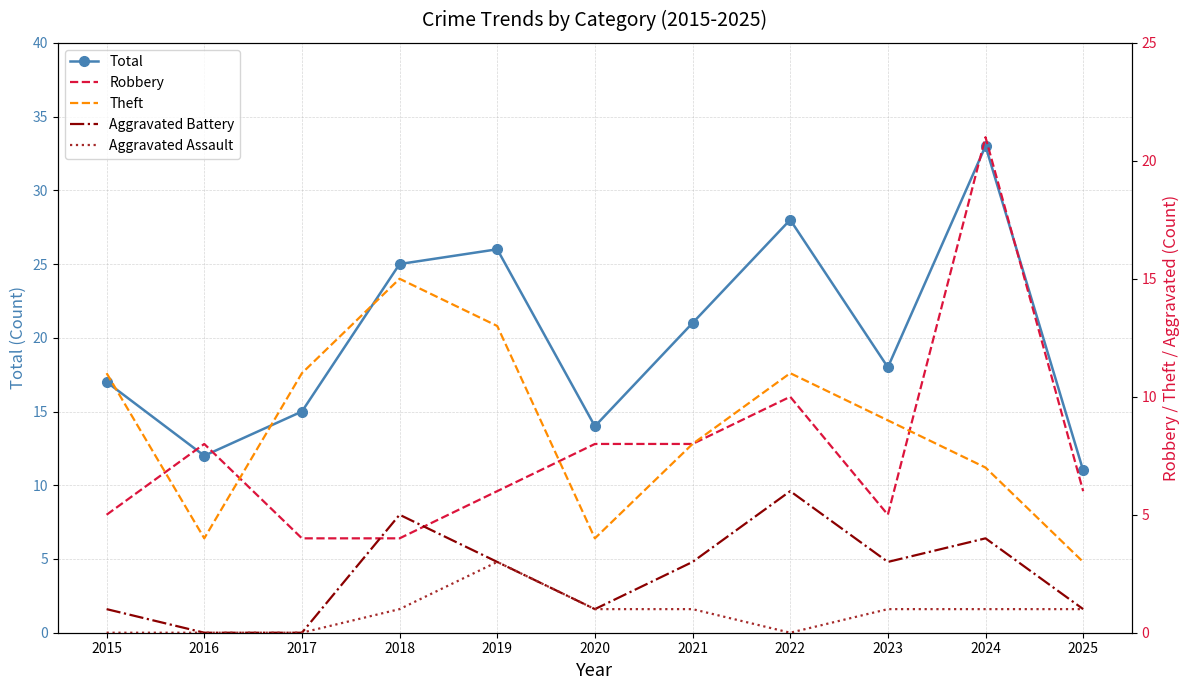

At 2019, list the series in order from largest to smallest.

Total, Theft, Robbery, Aggravated Battery, Aggravated Assault